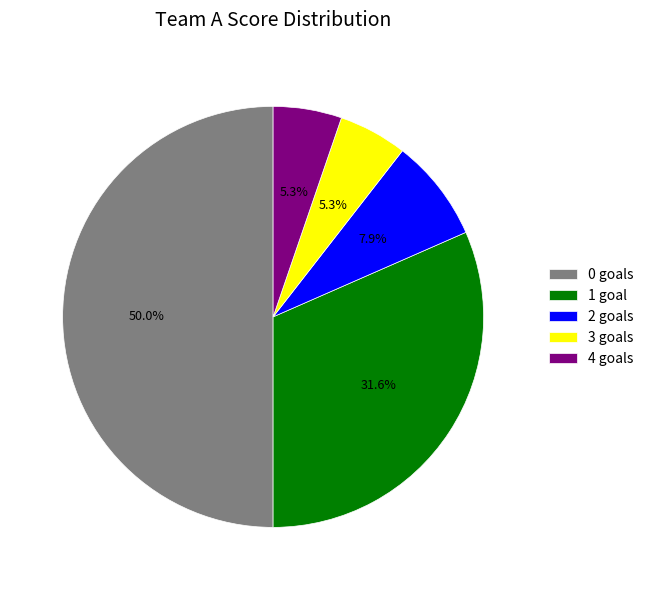

How many slices are in this pie chart?

5